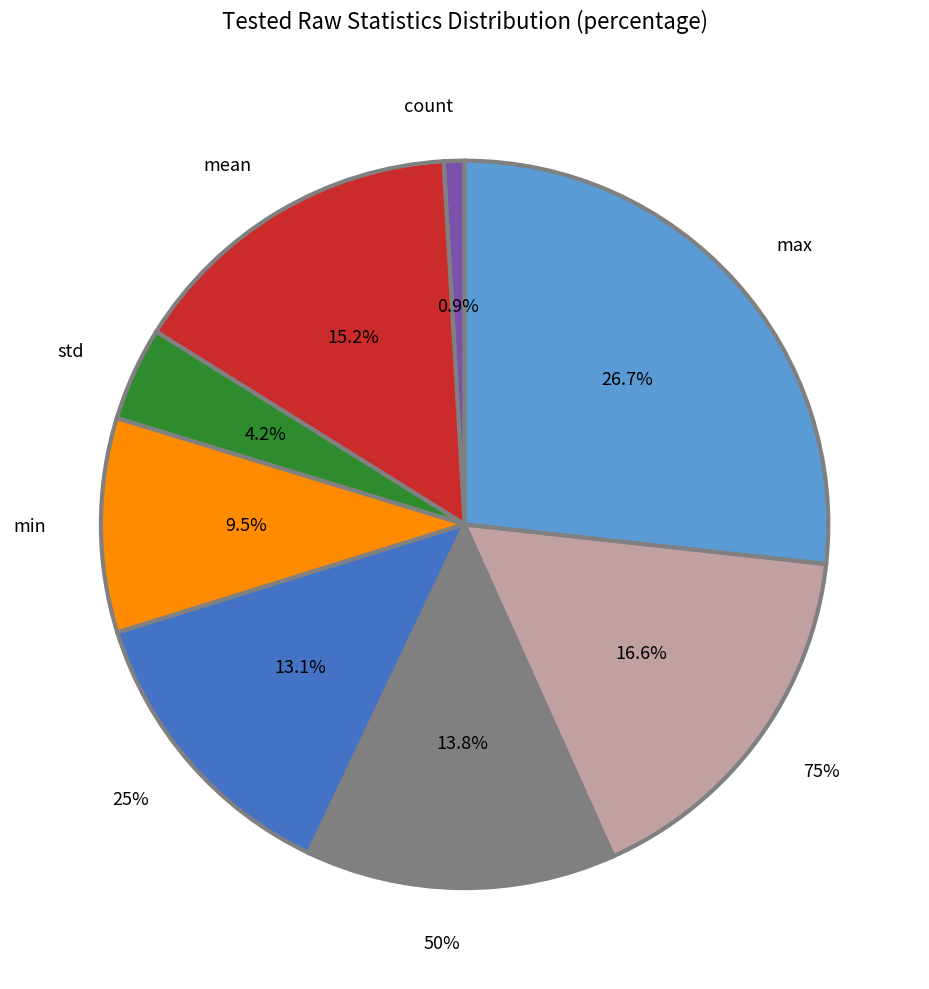

What is the smallest slice in the pie chart?

count